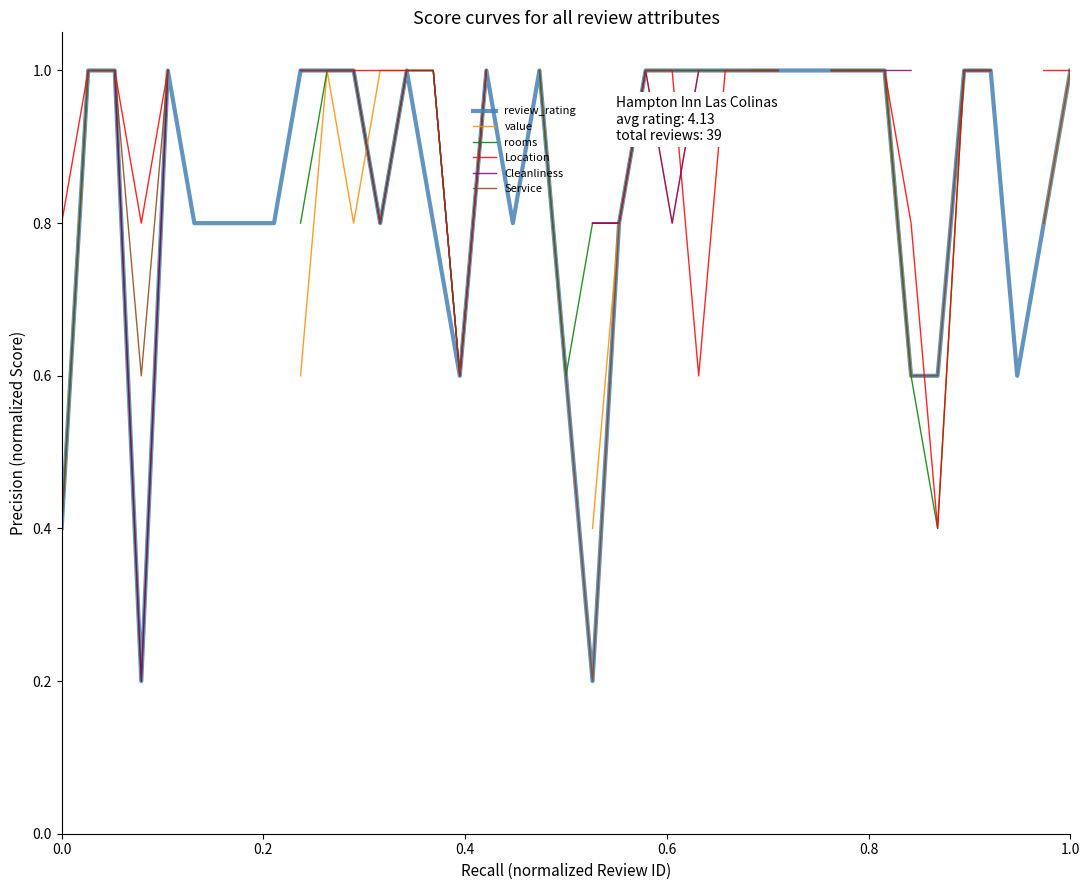

What is the highest value of the review_rating series?

1.0